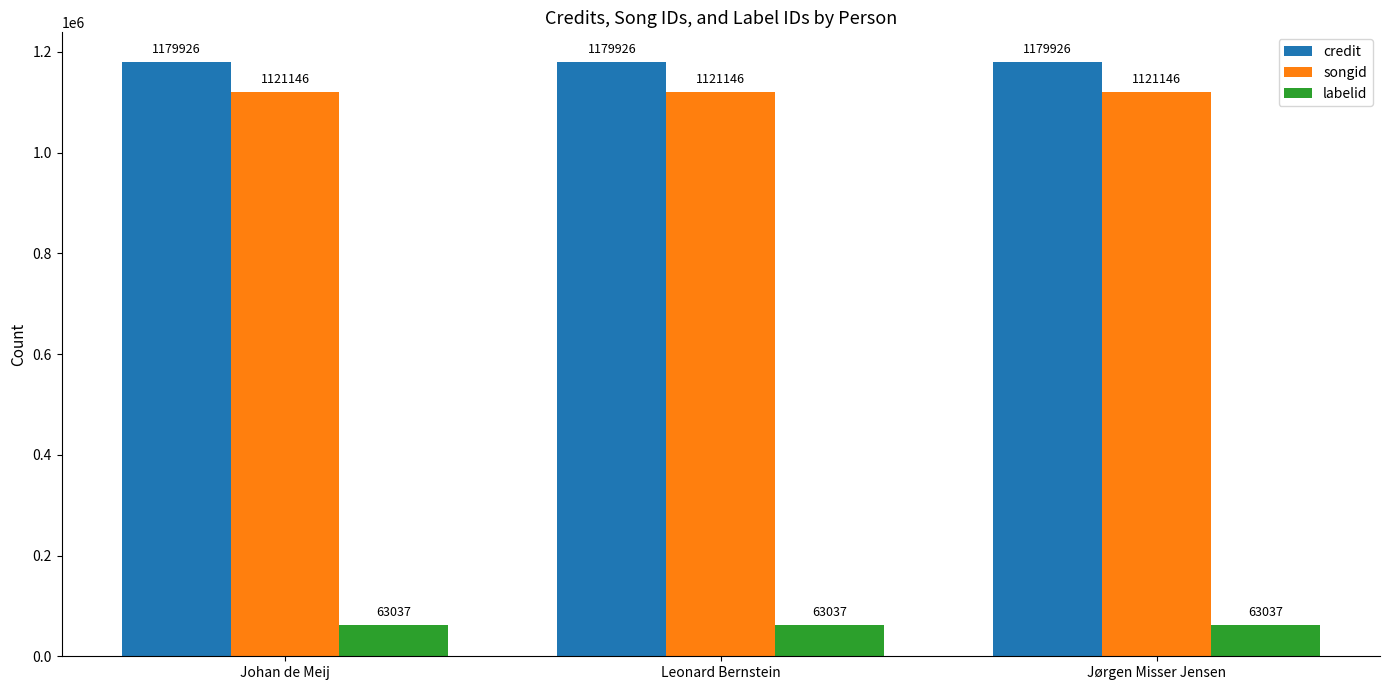

What value does the credit series have at Johan de Meij?

1179926